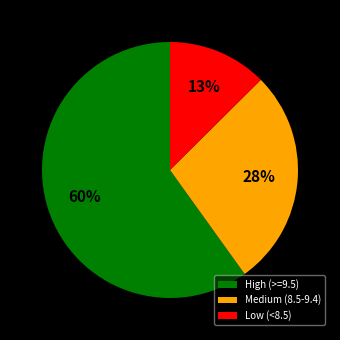

Which has a higher value, High (>=9.5) or Low (<8.5)?

High (>=9.5)